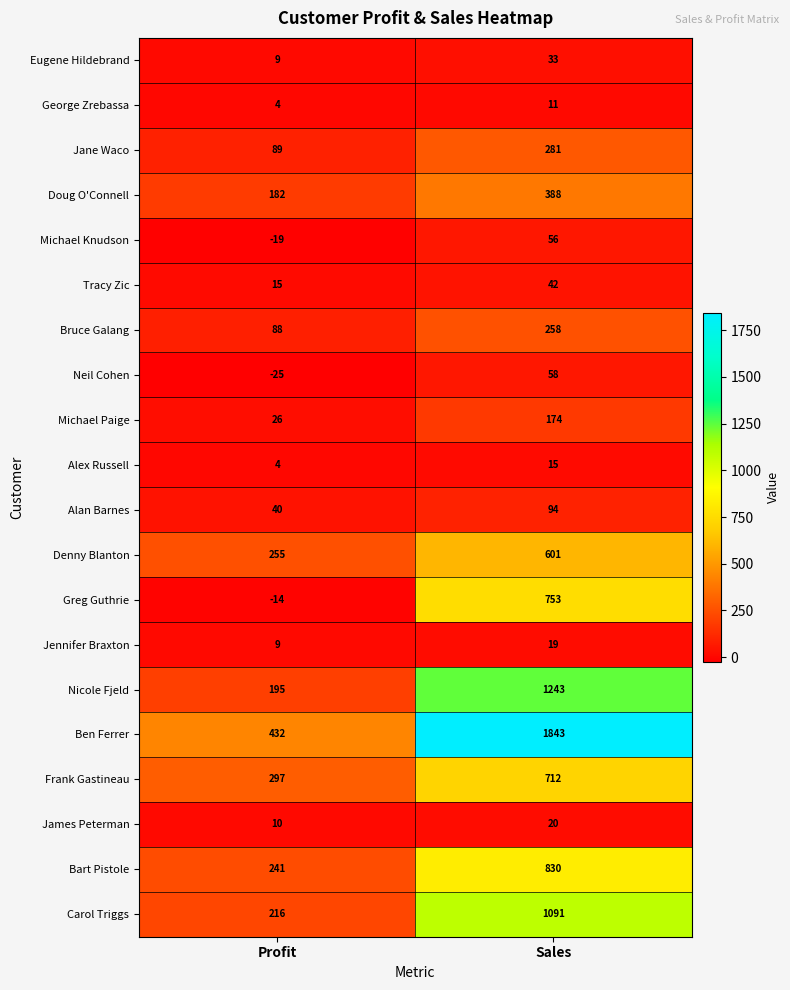

At which label is Jane Waco closest to 185?

Profit